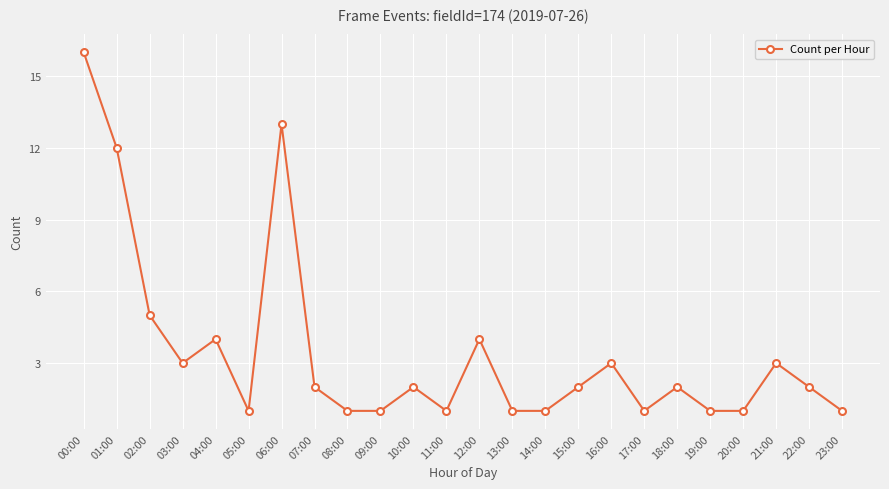

Count the number of data series in this chart.

1